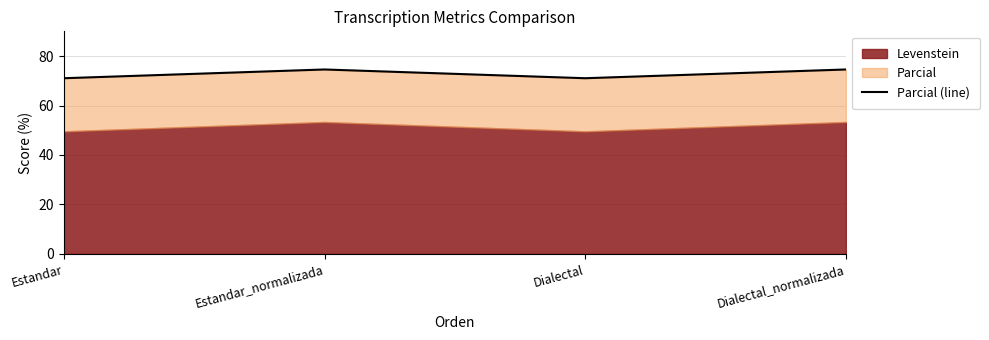

The value at Estandar_normalizada is 114.6. True or false?

False